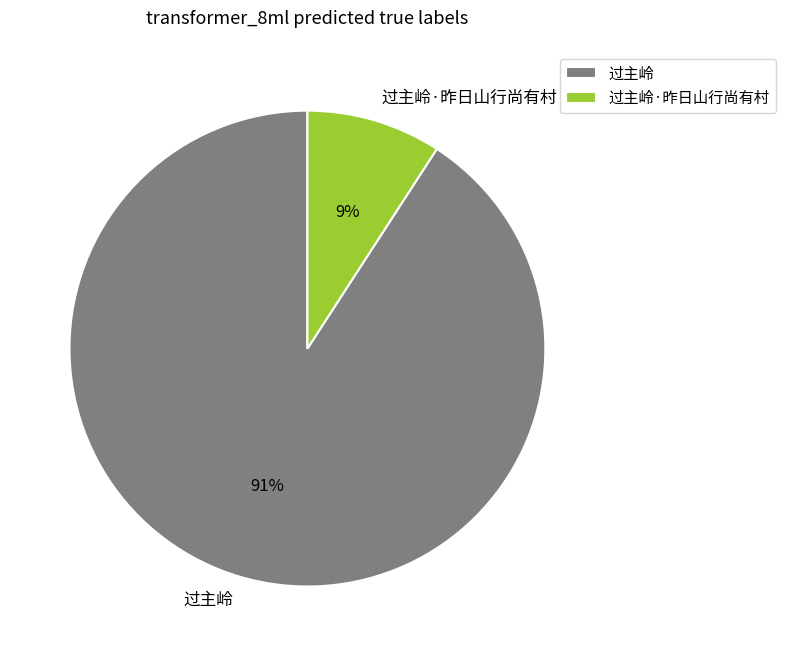

Is it true that 过主岭 is 99% of the pie?

False